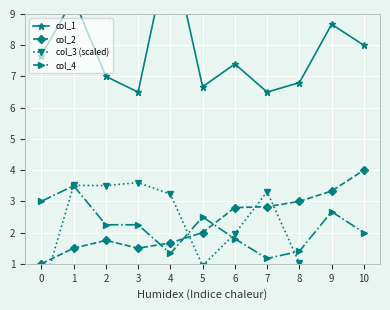

In col_3 (scaled), how many points are higher than both neighbors (excluding endpoints)?

3